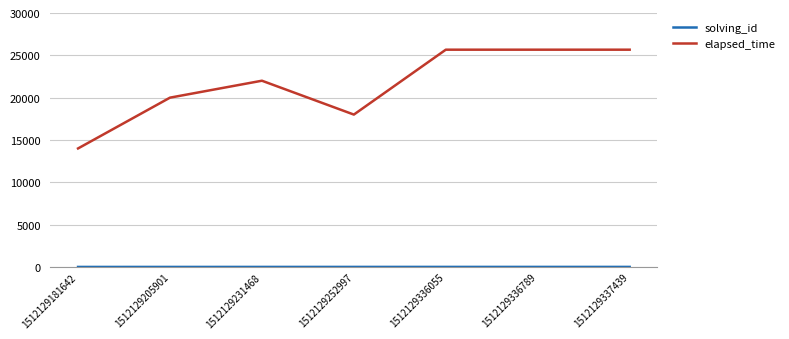

What is the maximum value shown in the chart?

25666